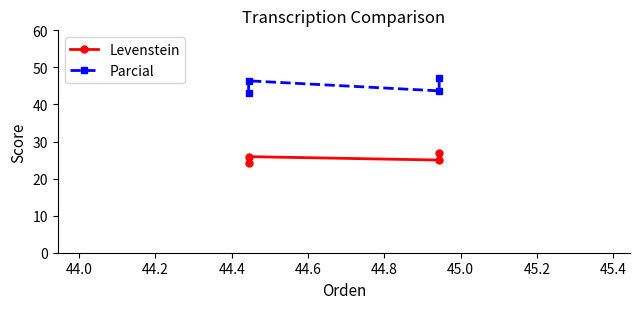

What is the difference between the maximum and second lowest values in the Levenstein series?

1.9